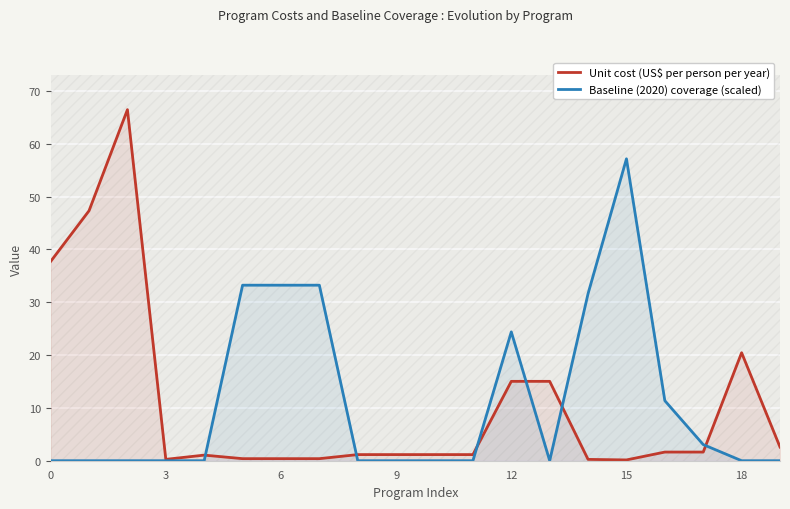

What is the difference between the highest and lowest values at 14?

31.4